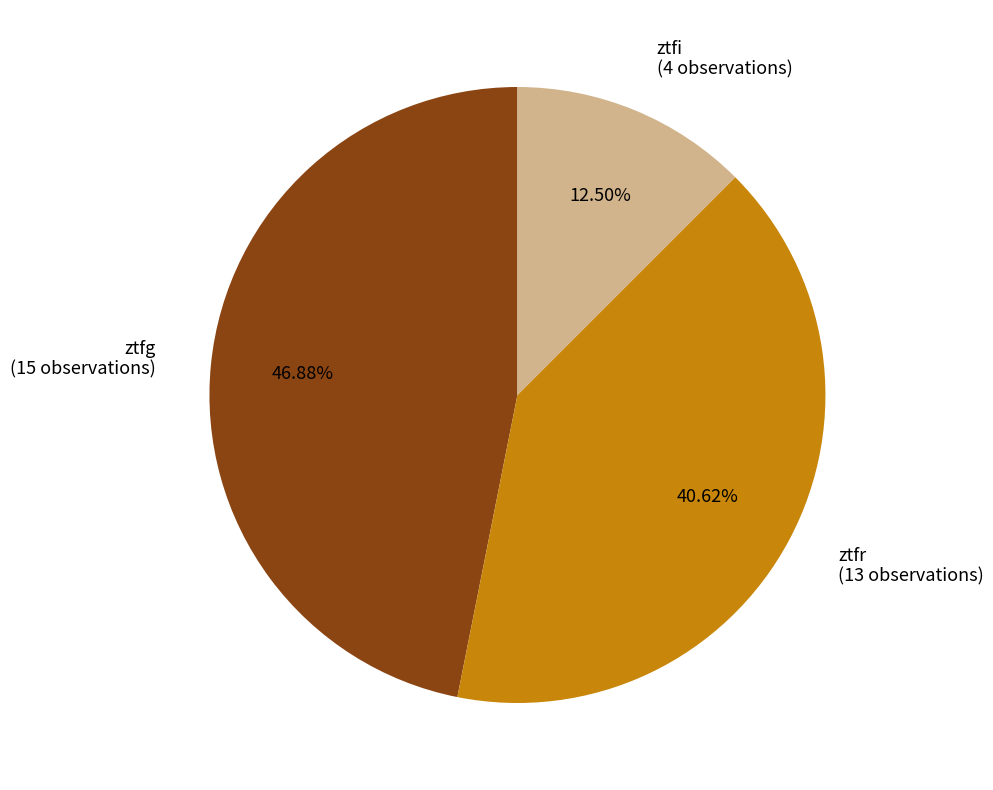

To the nearest percent, what is the difference between the largest and smallest slice percentages?

34%